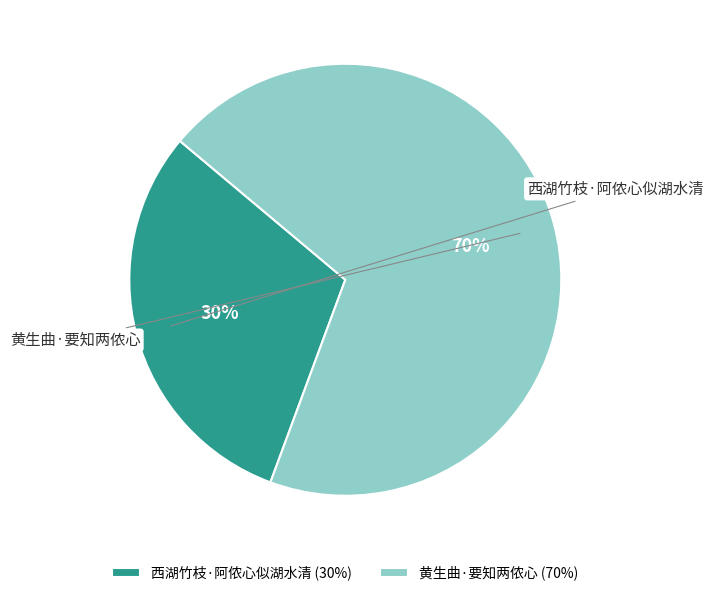

Combined, what portion of the pie is 黄生曲·要知两侬心 and 西湖竹枝·阿侬心似湖水清?

100.0%